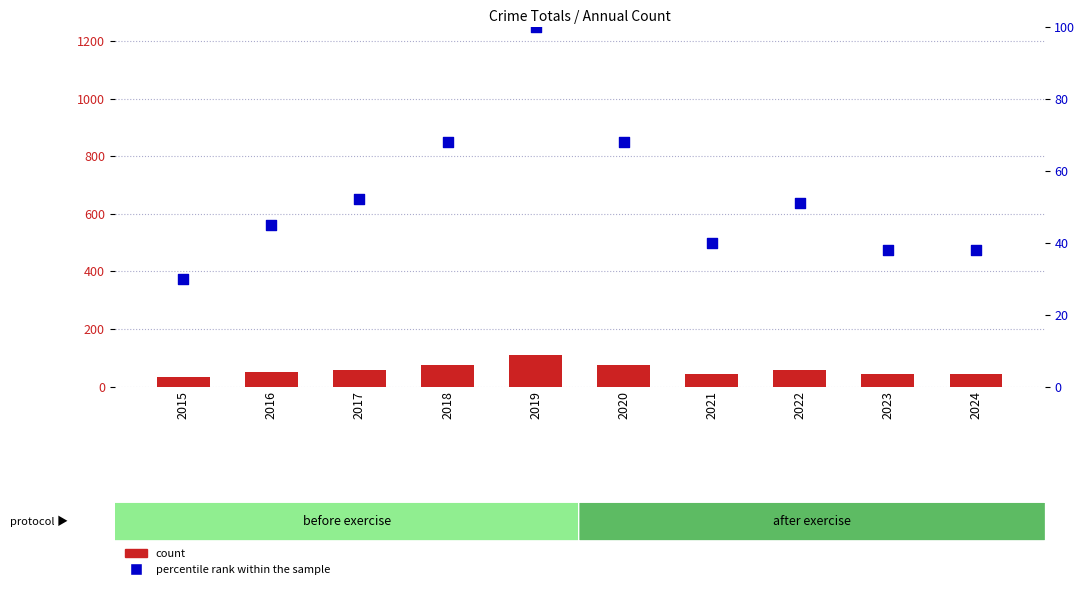

At how many categories does at least one series exceed 53?

5